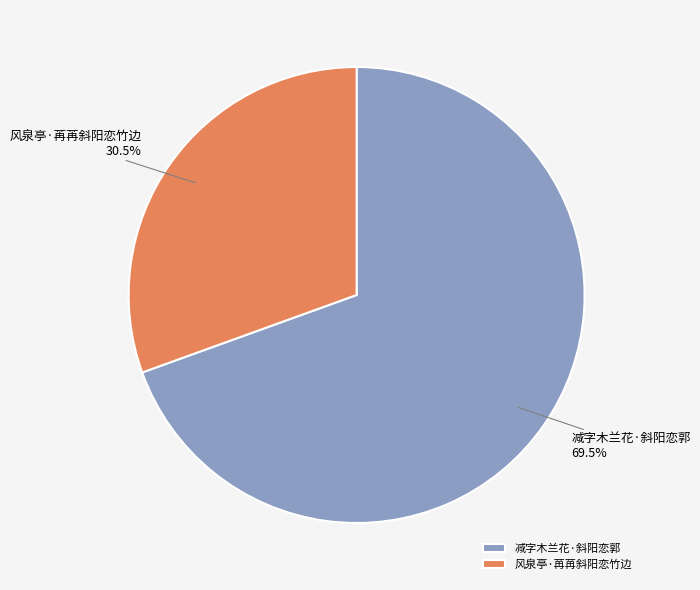

How many segments does this pie chart have?

2